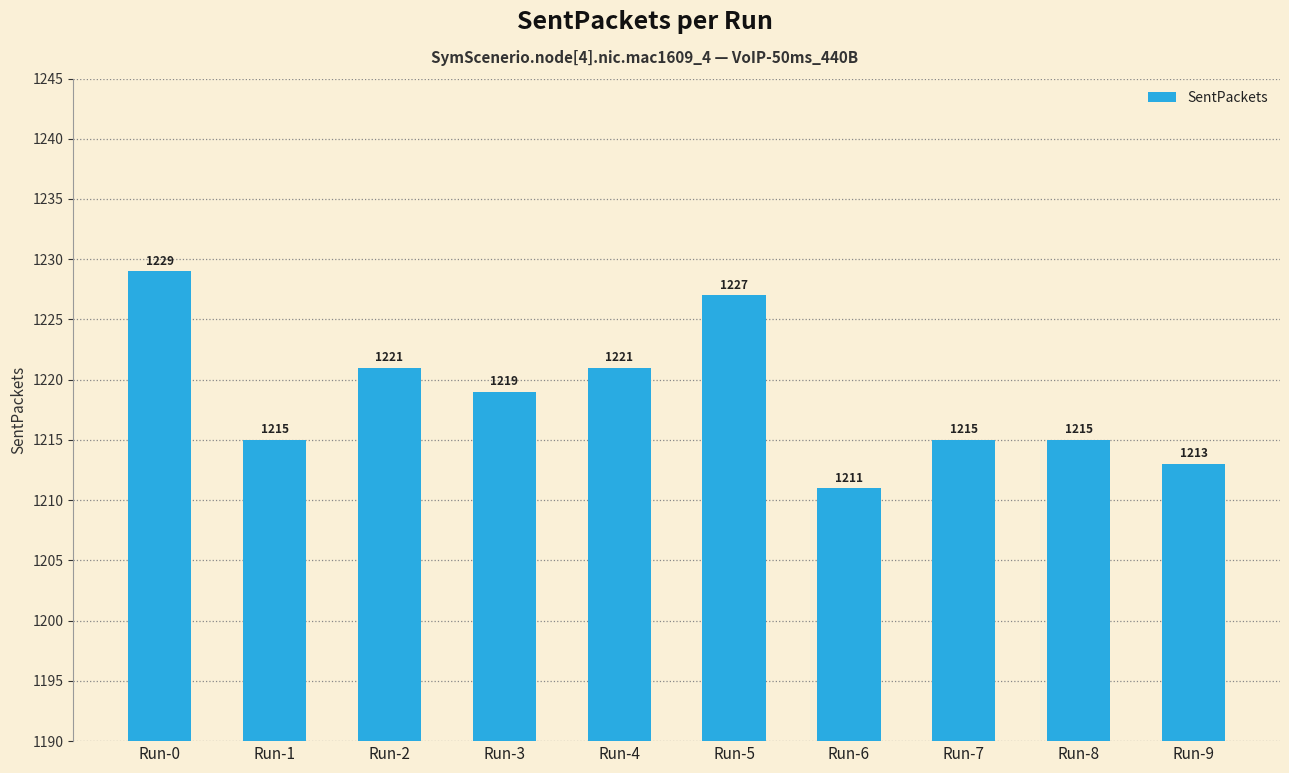

Reading right to left, what are all the values shown in this chart?

Run-9=1213	Run-8=1215	Run-7=1215	Run-6=1211	Run-5=1227	Run-4=1221	Run-3=1219	Run-2=1221	Run-1=1215	Run-0=1229